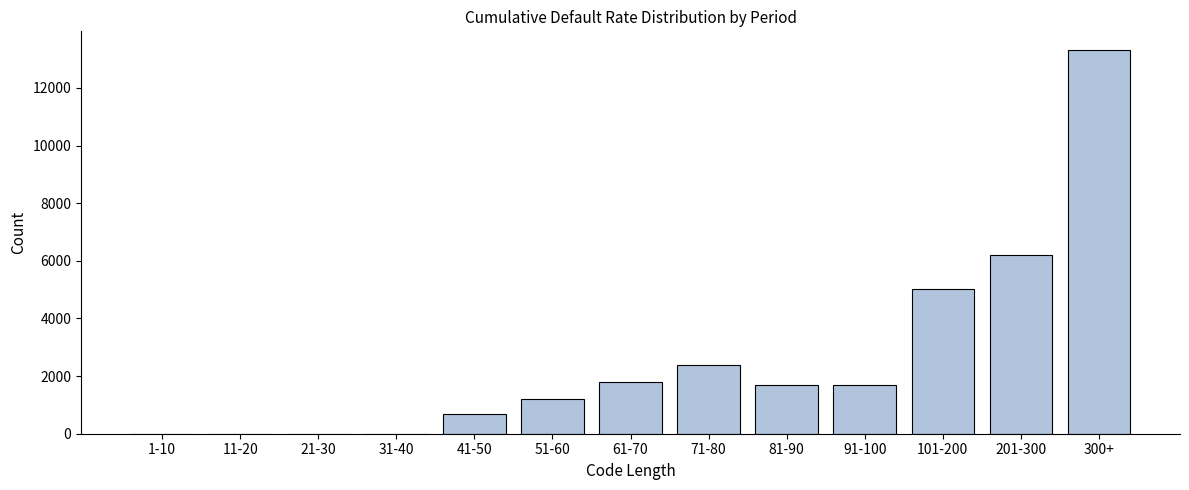

At which category does the chart reach its peak across all series?

300+